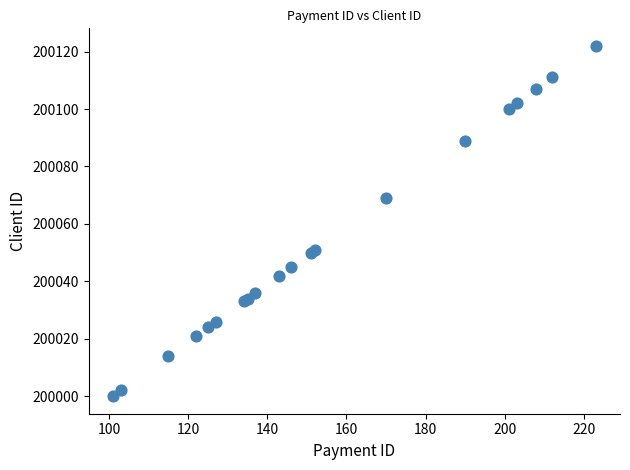

What Y value in the scatter plot is closest to 200061?

200069